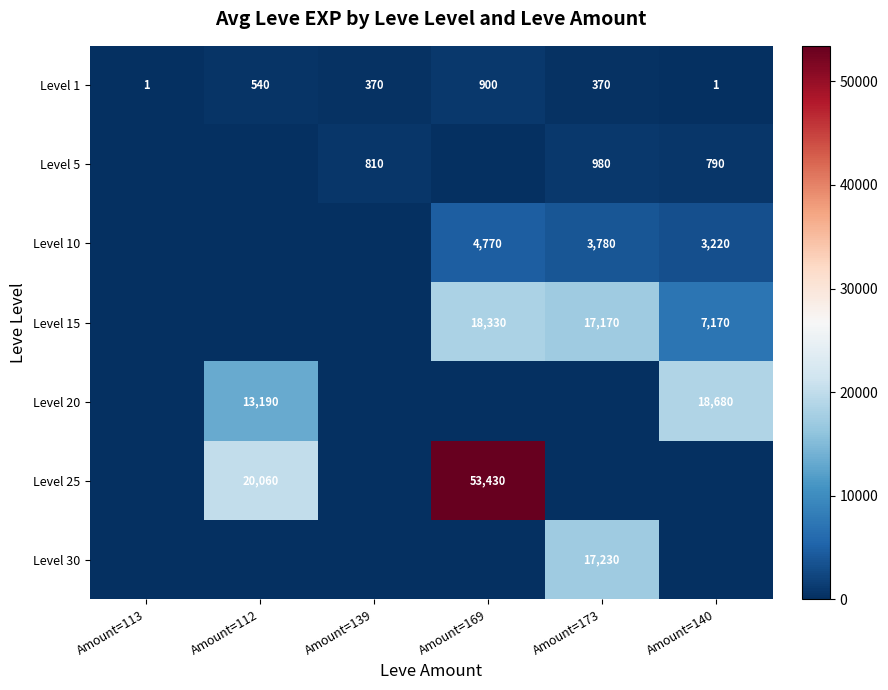

What is the average value of the Level 1 series?

364